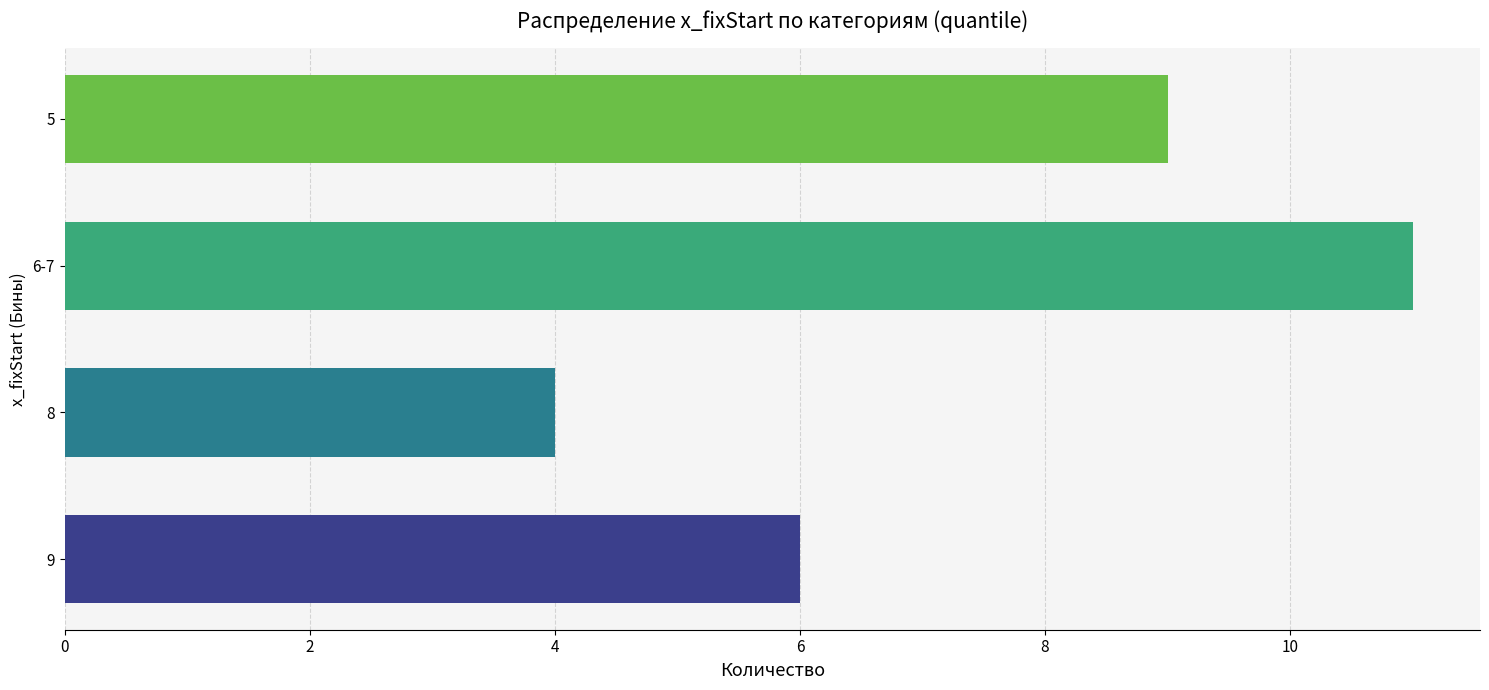

Rank the categories by value from highest to lowest.

6-7, 5, 9, 8